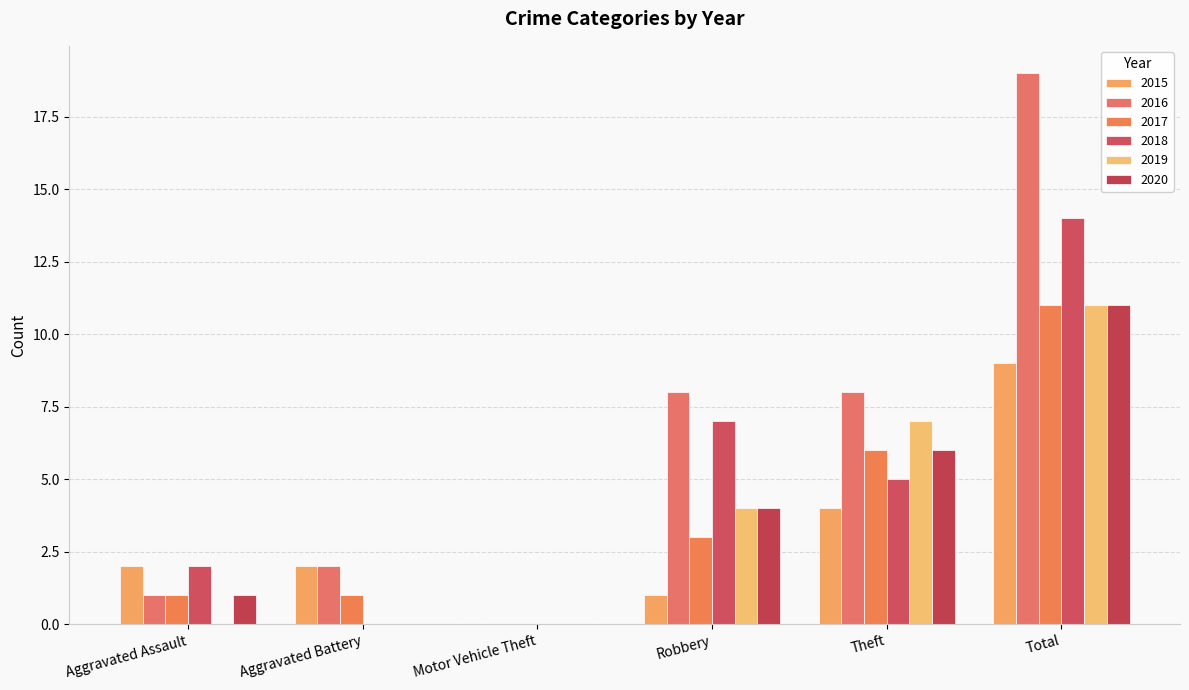

How many data points does each series have?

6